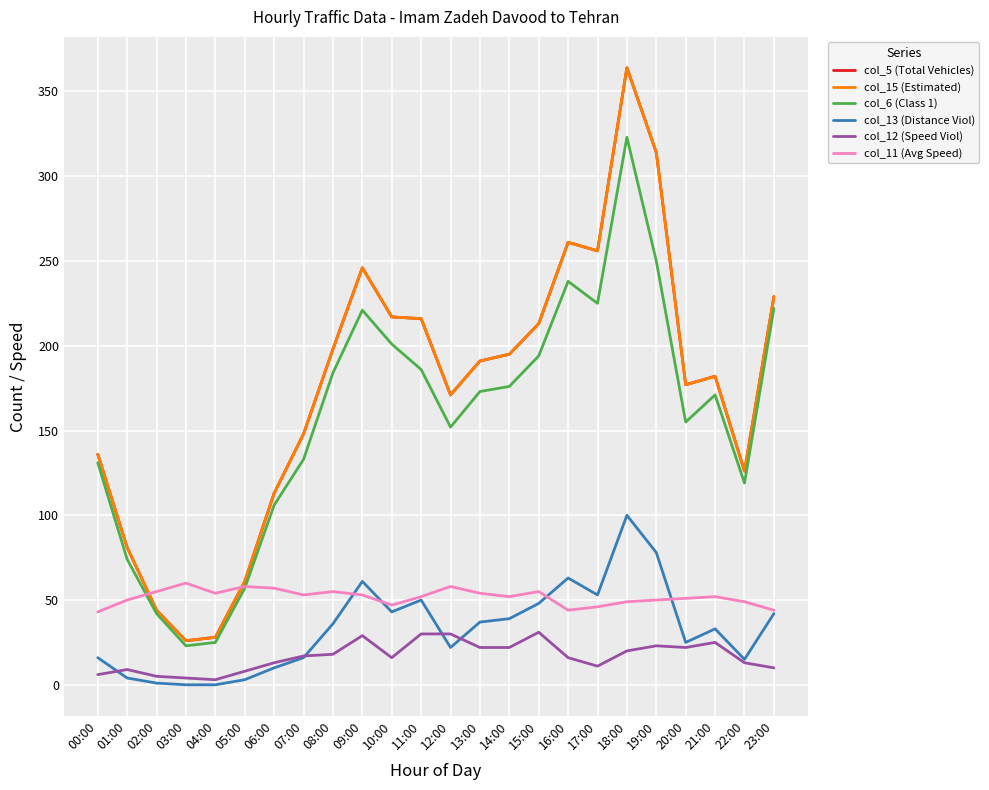

What is the sum of all col_6 (Class 1) values?

3781